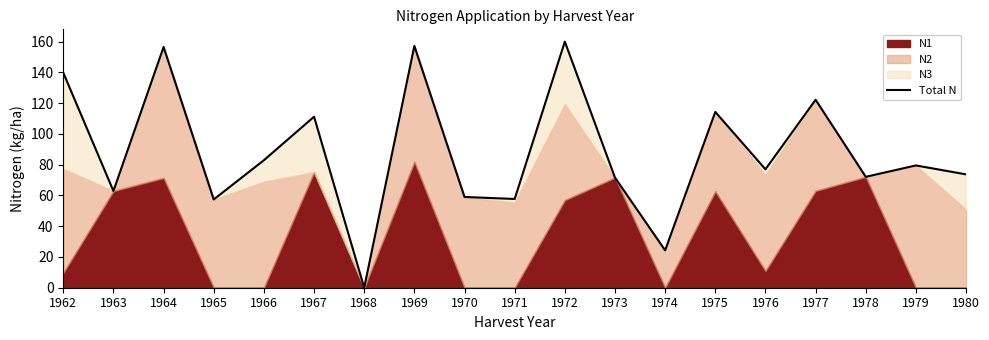

What is the difference between the maximum and minimum values?

160.0